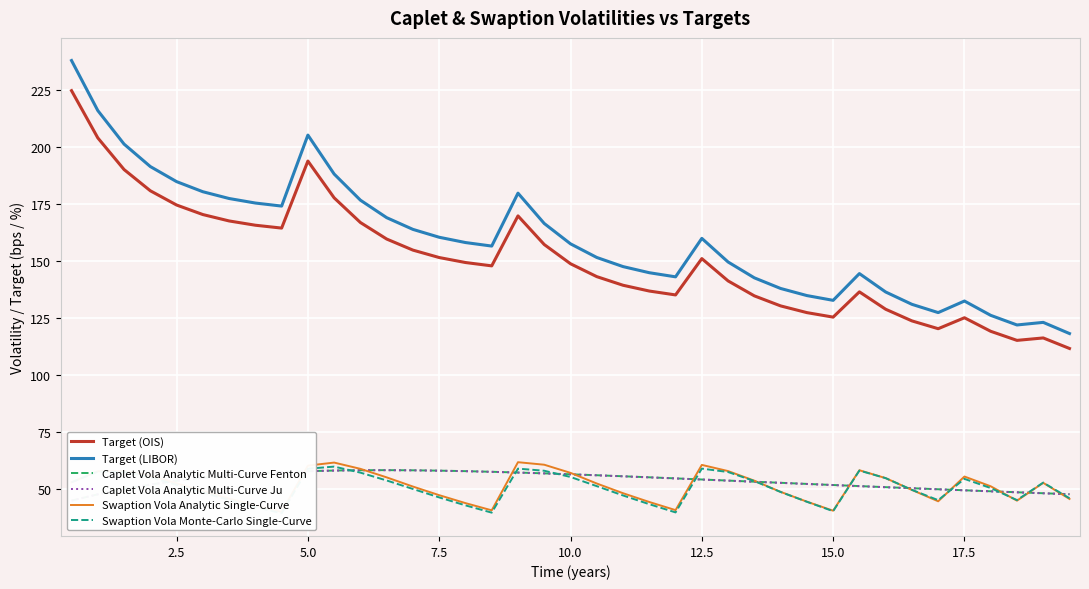

What is the minimum value for Target (OIS)?

111.6